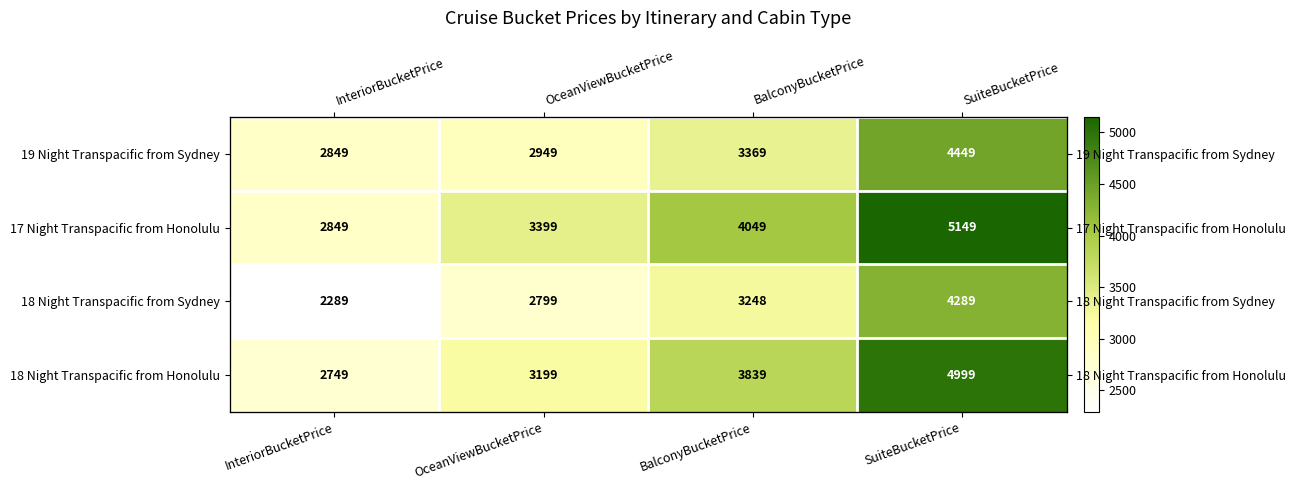

How many values in the 17 Night Transpacific from Honolulu series exceed 4049?

1